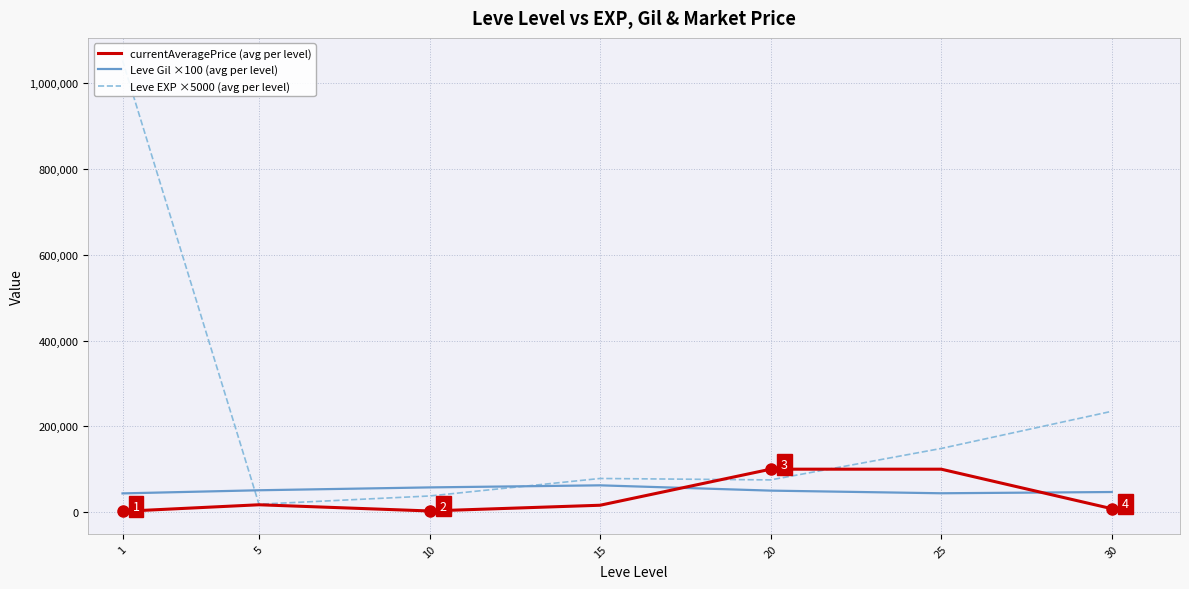

How many values in the Leve Gil ×100 (avg per level) series are below 50000?

3